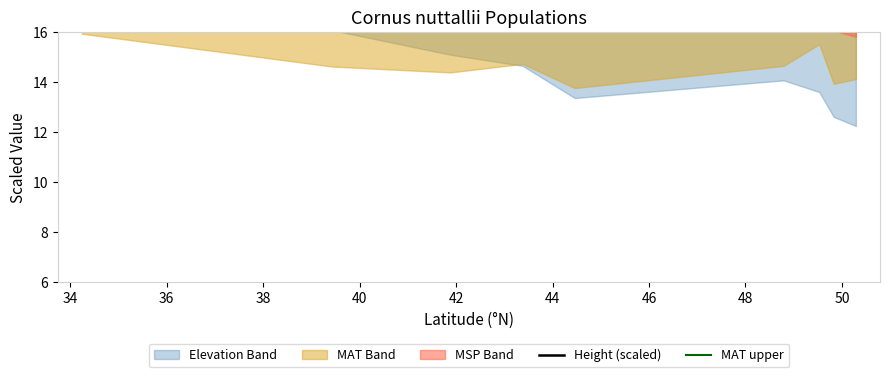

At which label is MAT upper closest to 19?

40